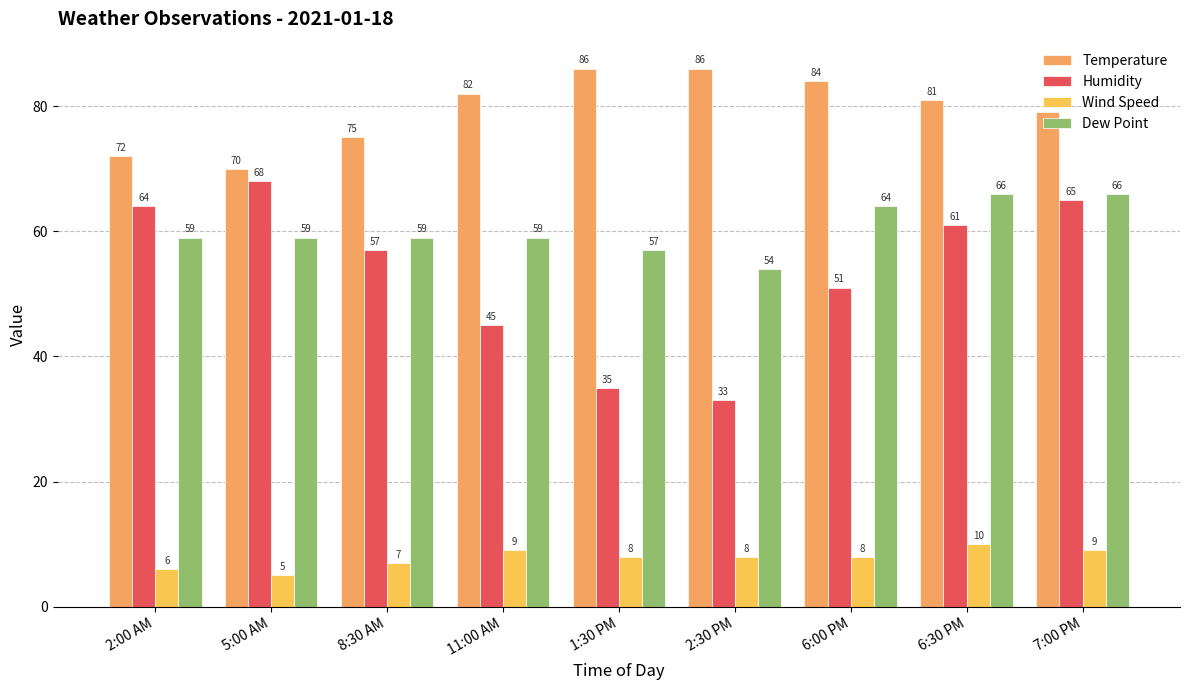

How many groups of bars are there?

9